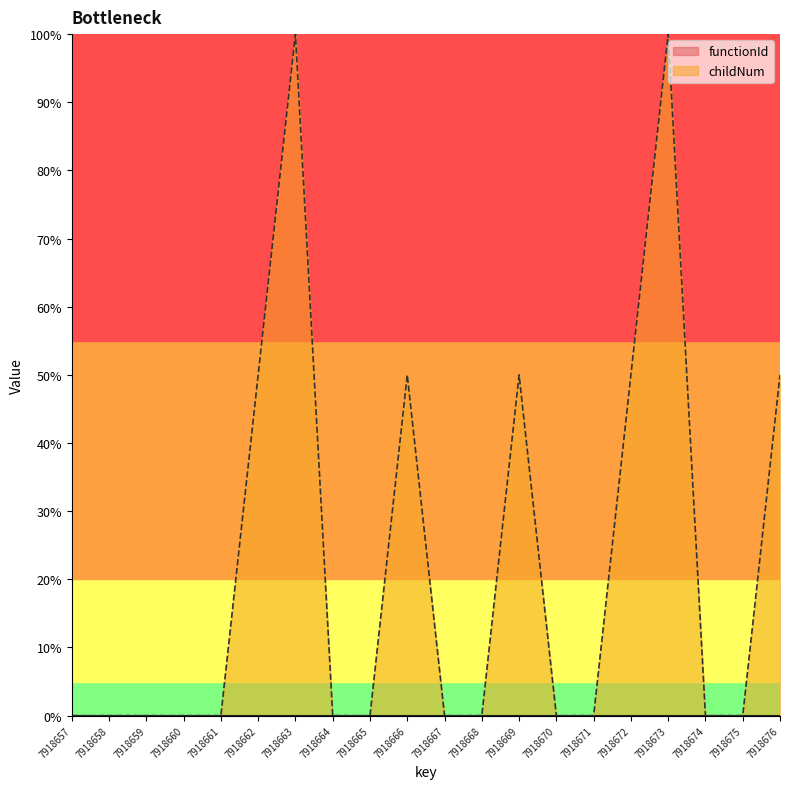

True or false: there are more than 0 points higher than both neighbors.

True